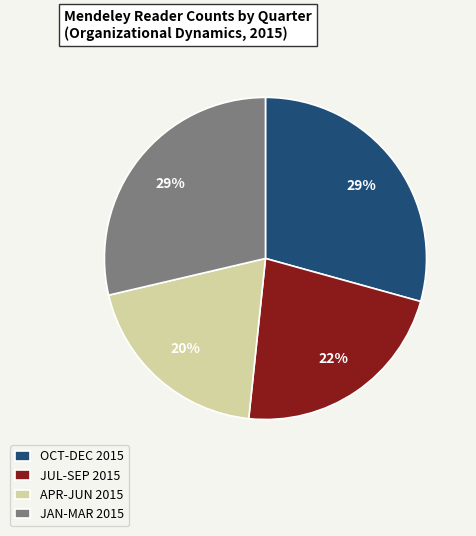

What percentage is the APR-JUN 2015 slice, to the nearest percent?

20%